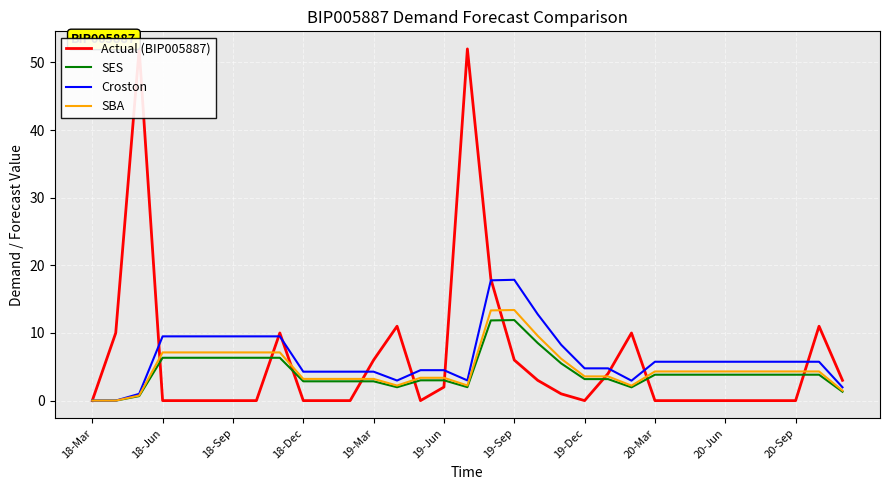

At which category does Croston reach its first local valley?

13